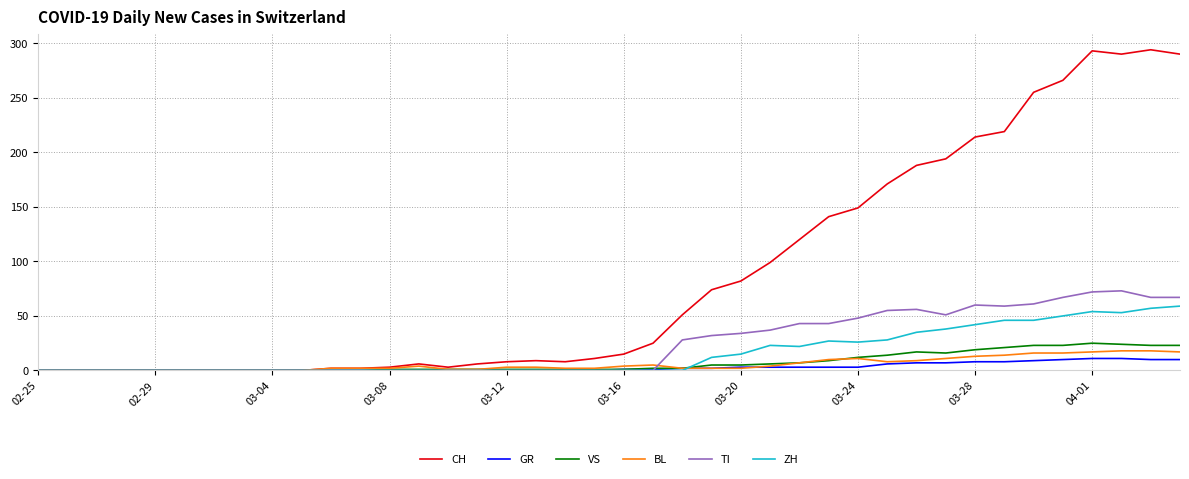

Which series has the largest total across all categories?

CH